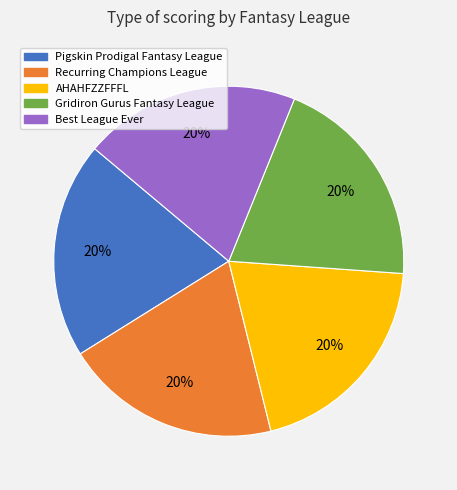

To the nearest percent, what portion does Pigskin Prodigal Fantasy League represent?

20%